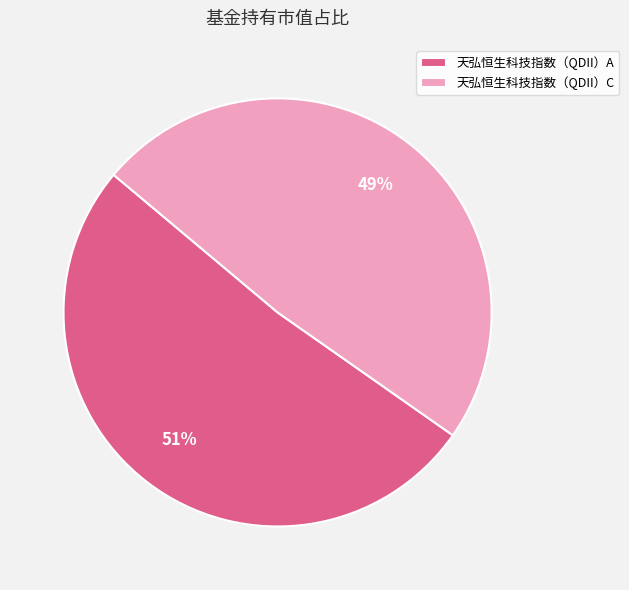

To the nearest percent, what portion does 天弘恒生科技指数（QDII）C represent?

49%